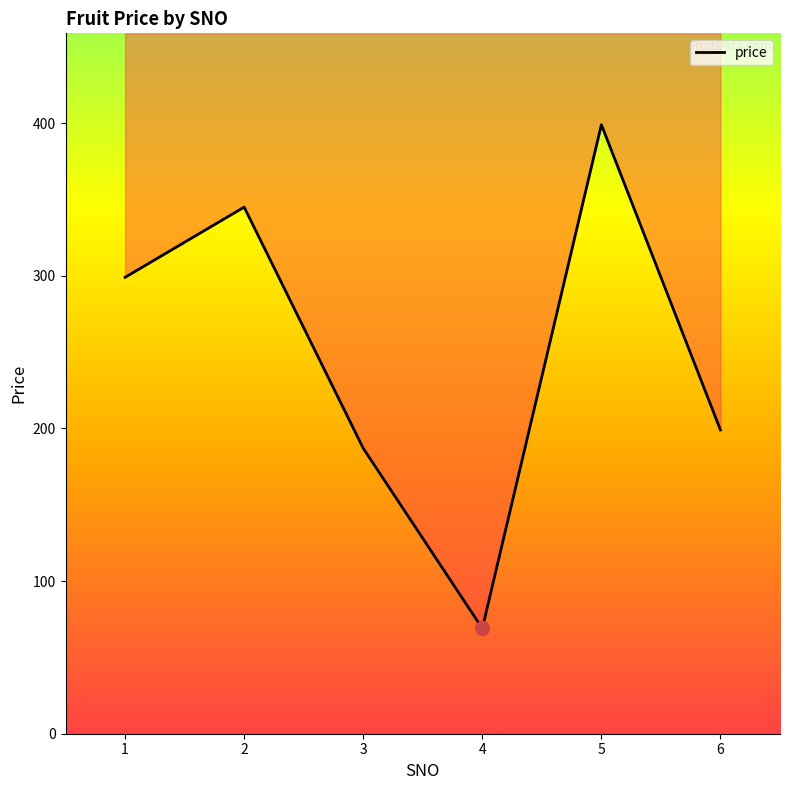

What is the value of the 2nd point from the left?

345